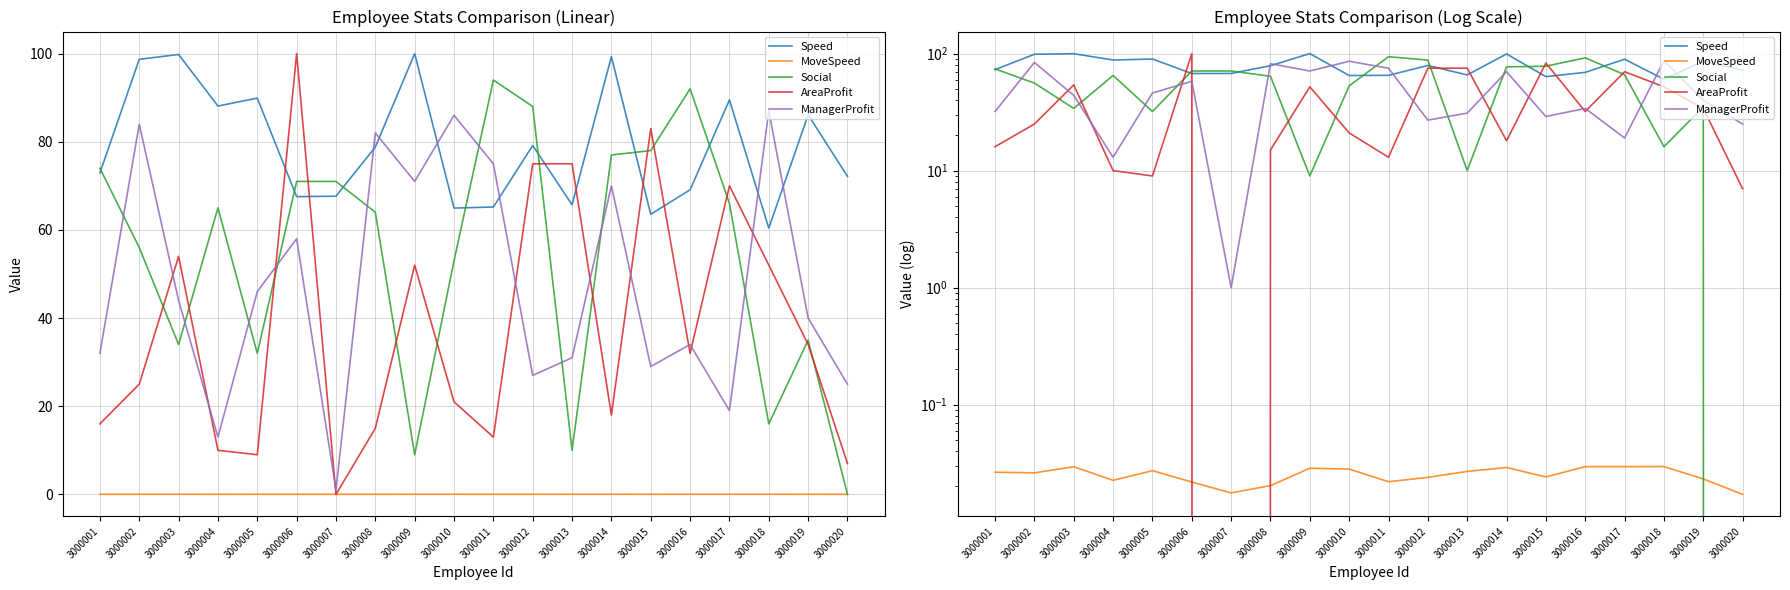

At how many categories does at least one series exceed 12?

20